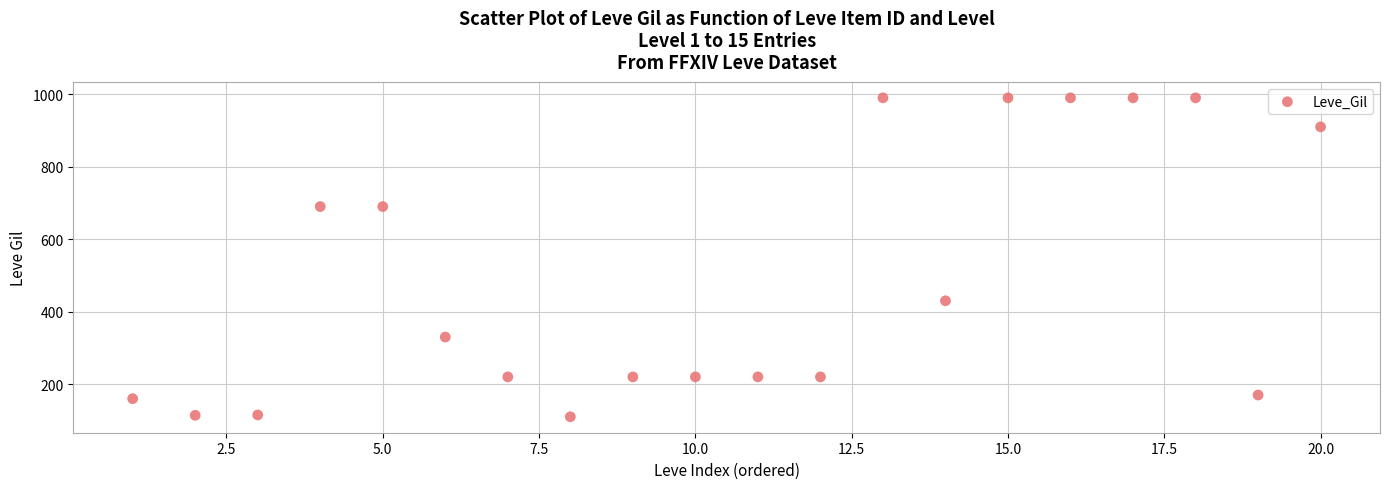

What is the range of X values (max minus min)?

19